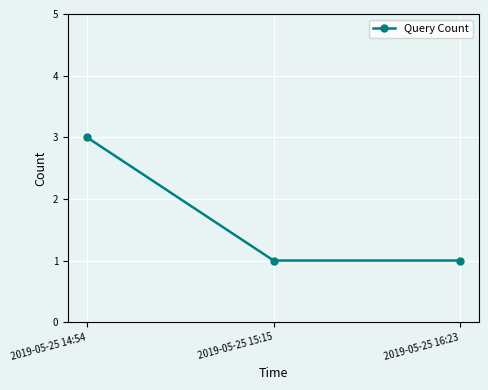

The value at 2019-05-25 14:54 is 3. True or false?

True